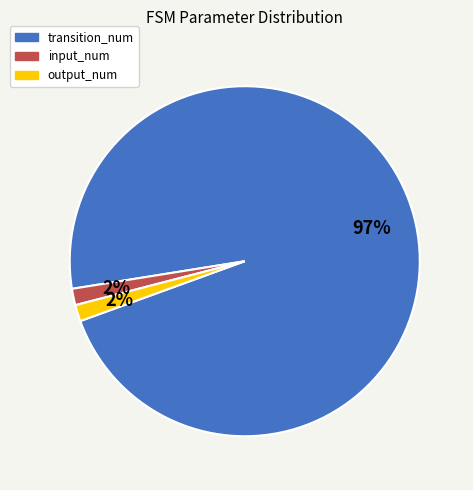

Between output_num and transition_num, which is larger?

transition_num